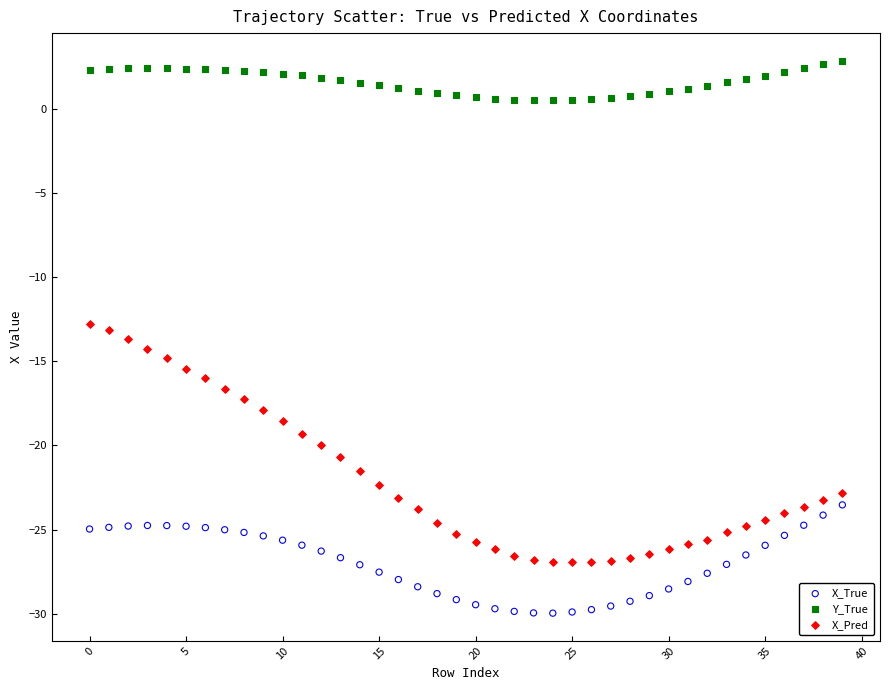

Which series reaches the maximum Y coordinate?

Y_True